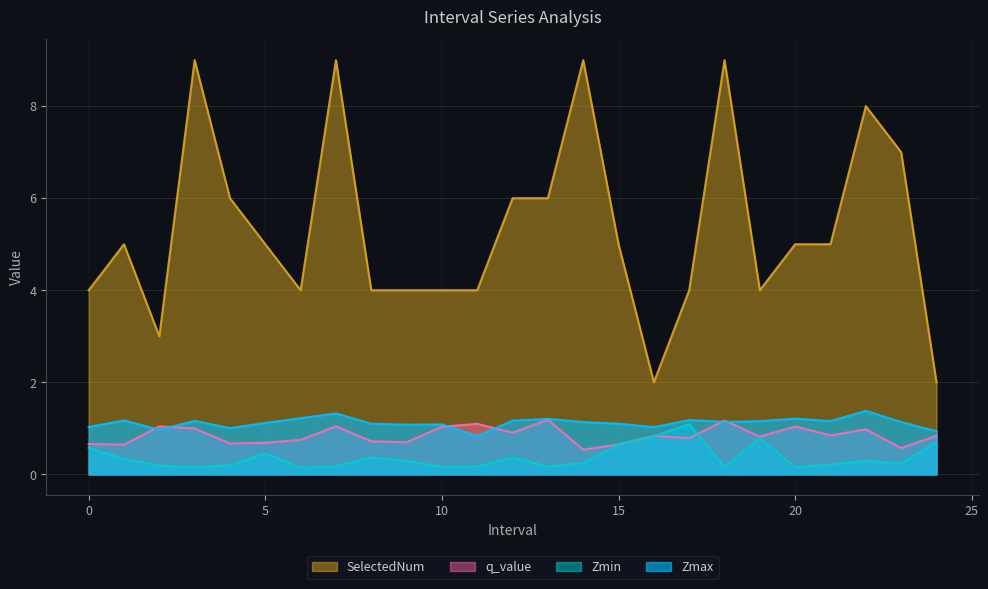

True or false: Zmin and SelectedNum cross at least once.

False